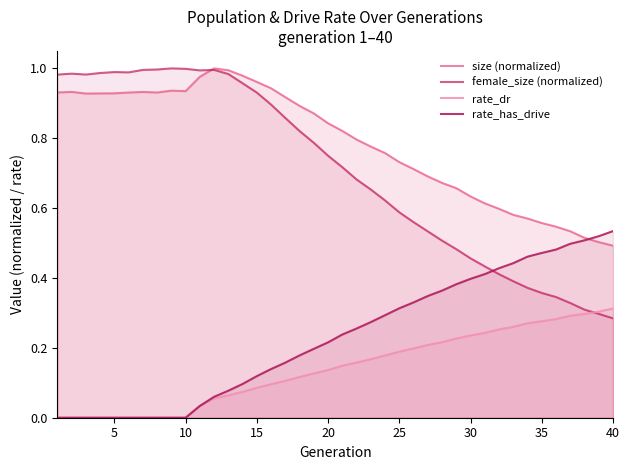

Is it true that female_size (normalized) equals 0.3 at 21?

False